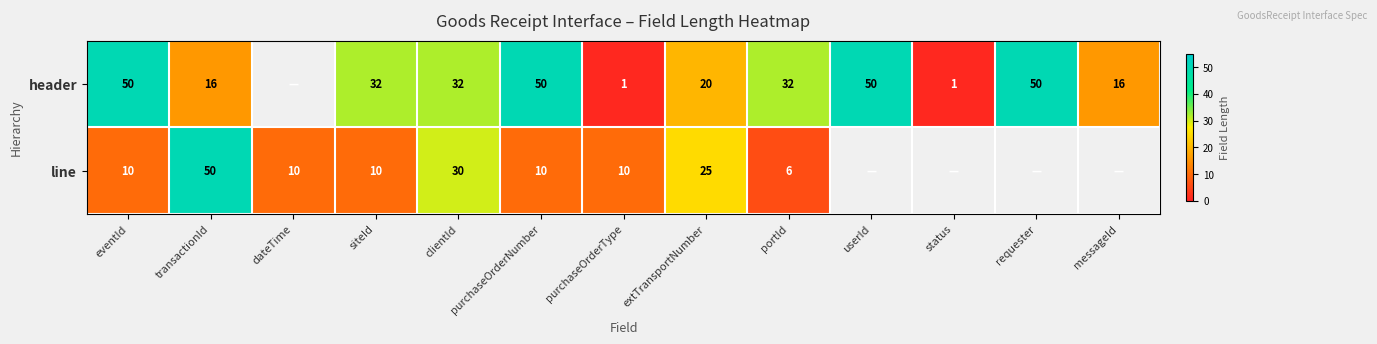

At extTransportNumber, list the series in order from largest to smallest.

line, header